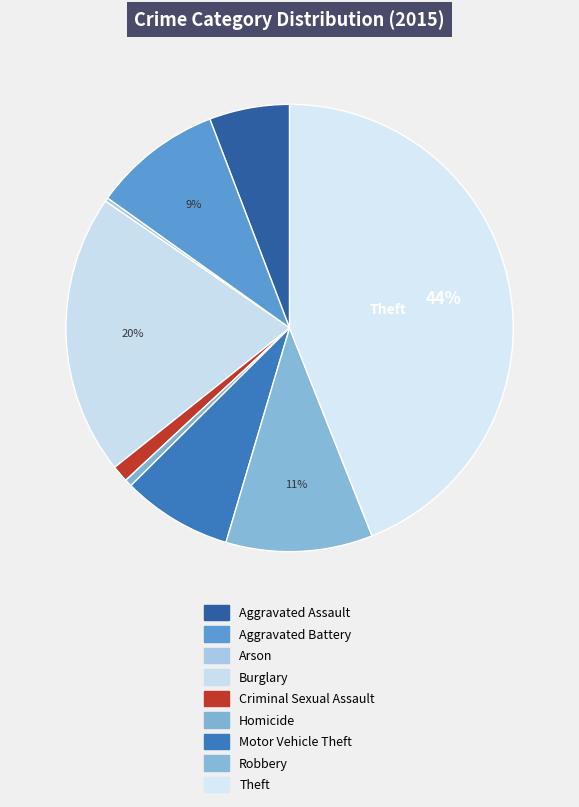

How many slices are in this pie chart?

9